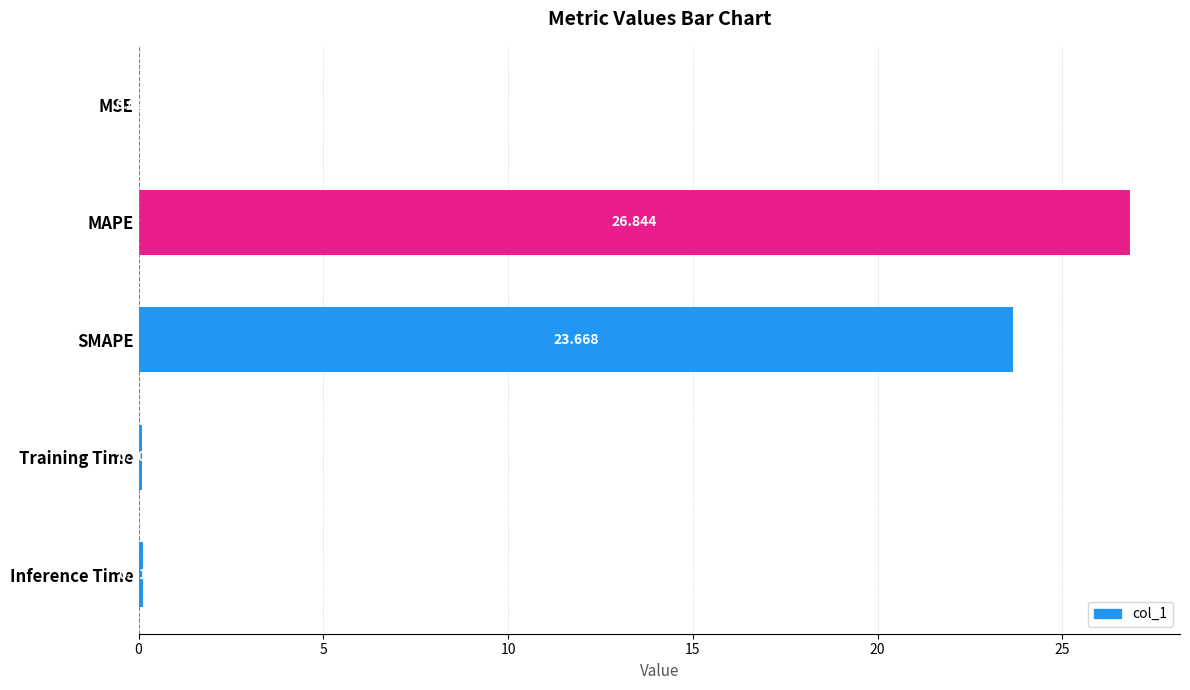

At which category does the chart reach its peak across all series?

MAPE